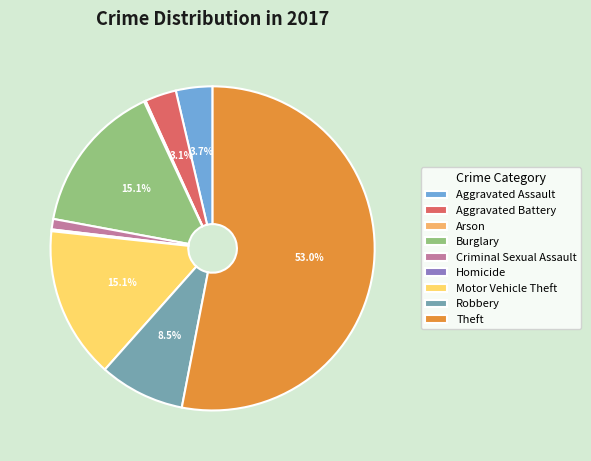

Which slice is the largest?

Theft